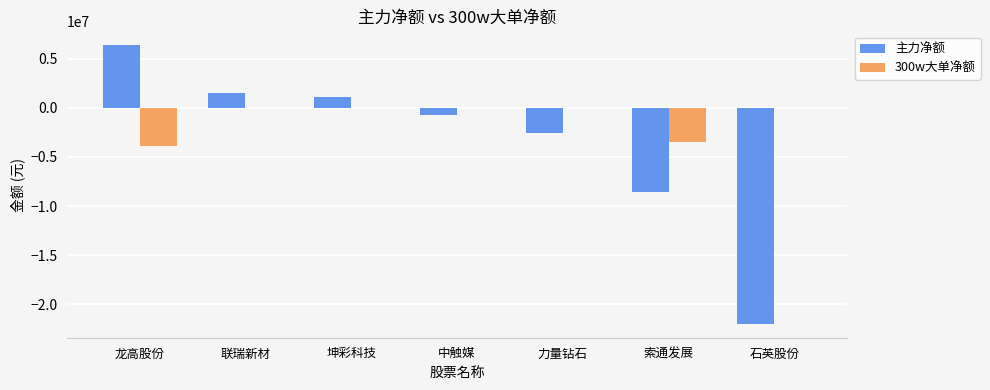

What is the approximate value of 主力净额 at 龙高股份, to the nearest 50?

6372450